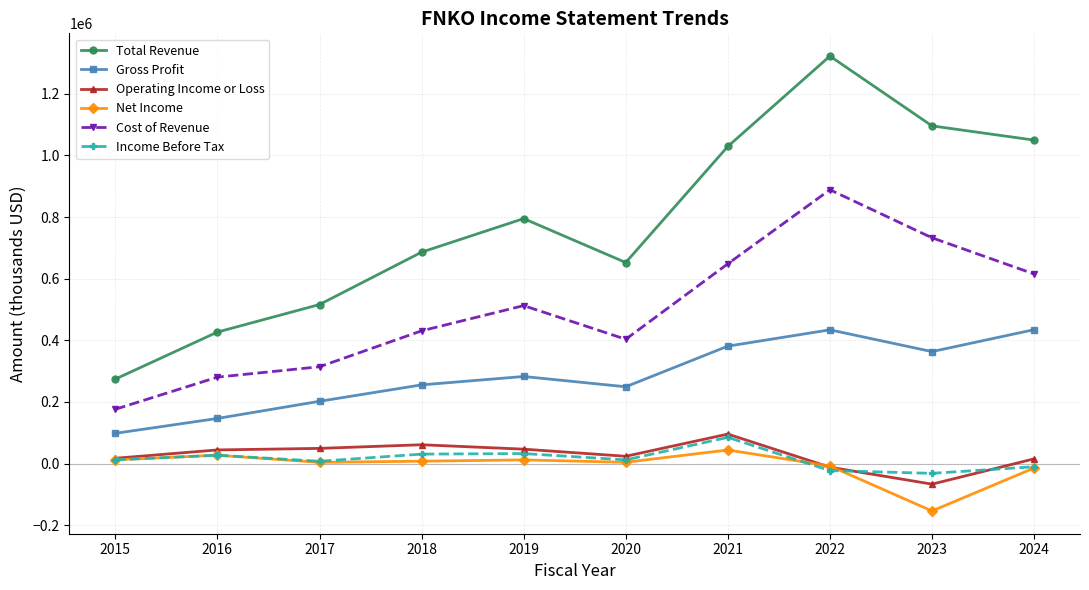

True or false: Total Revenue and Gross Profit intersect in this chart.

False